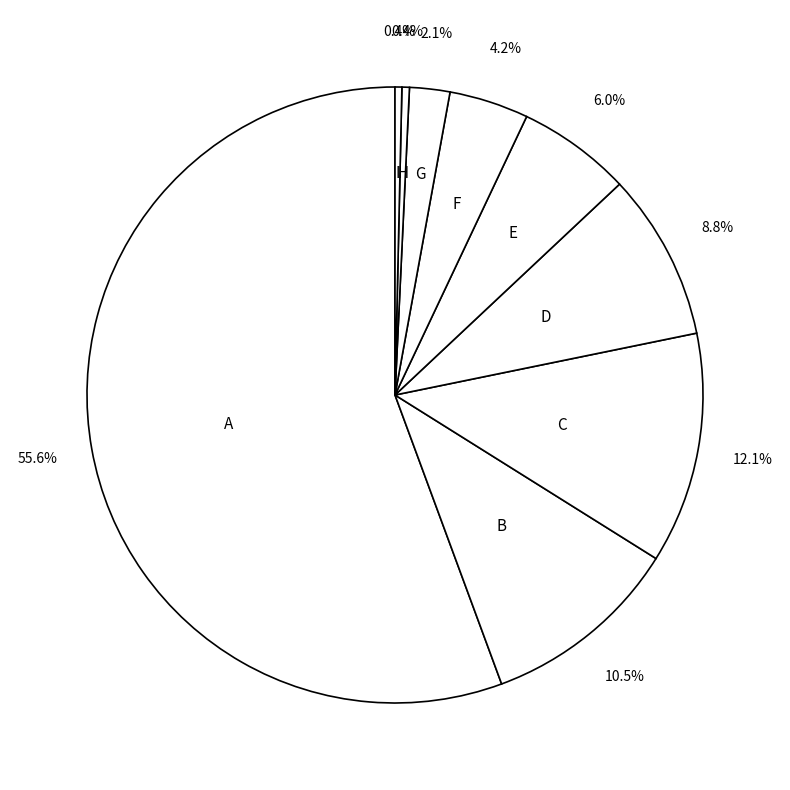

How many segments does this pie chart have?

9